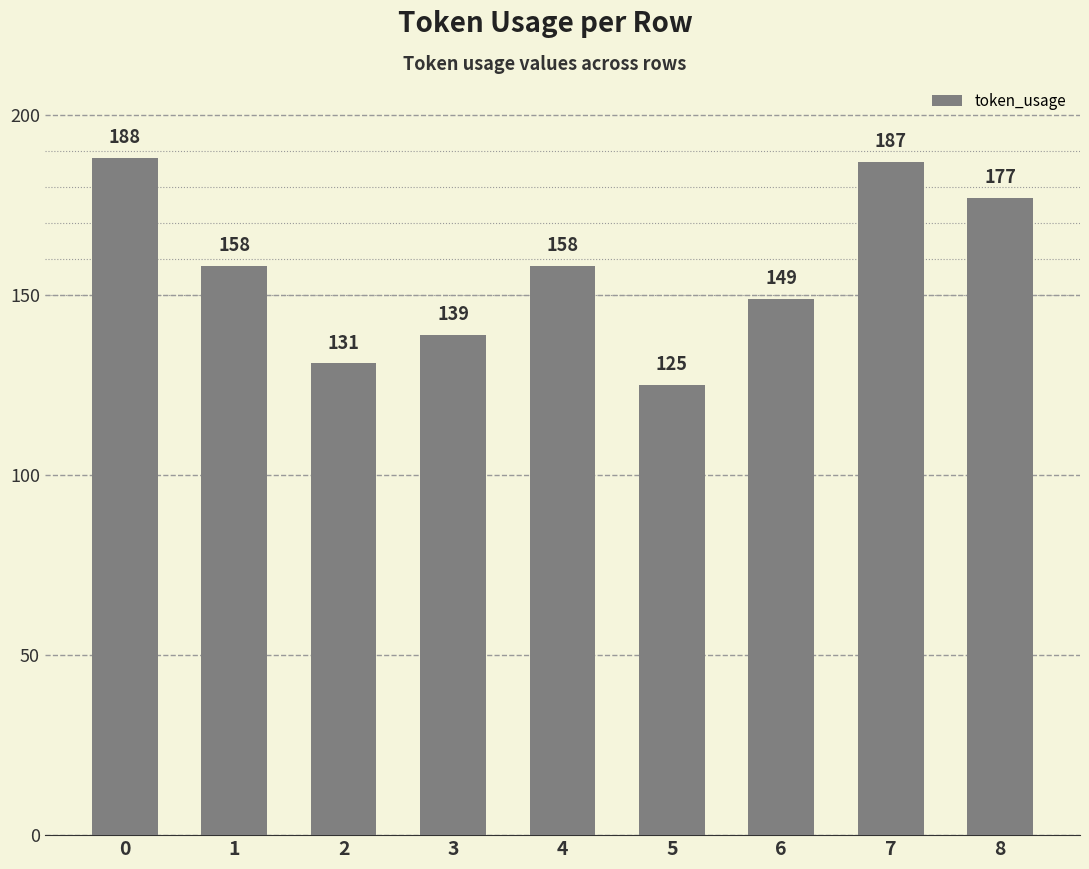

What is the difference between the values at 1 and 8?

19